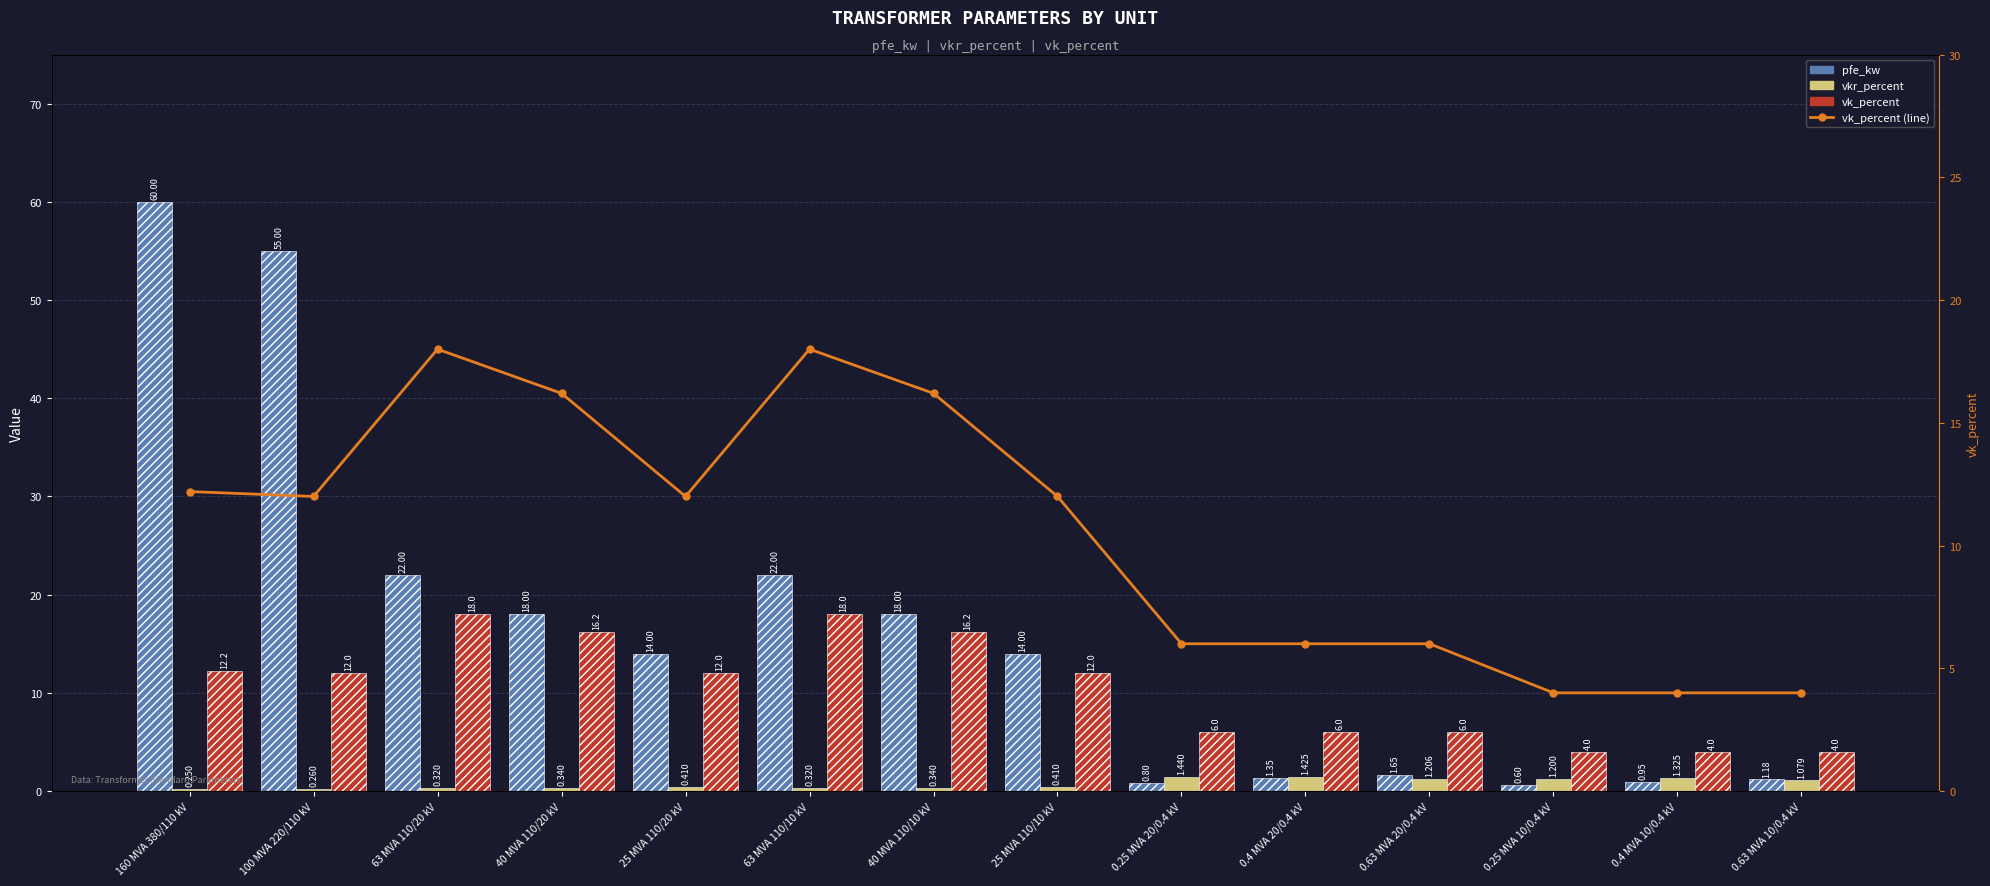

True or false: vkr_percent has a value of 0.1 at 25 MVA 110/10 kV.

False